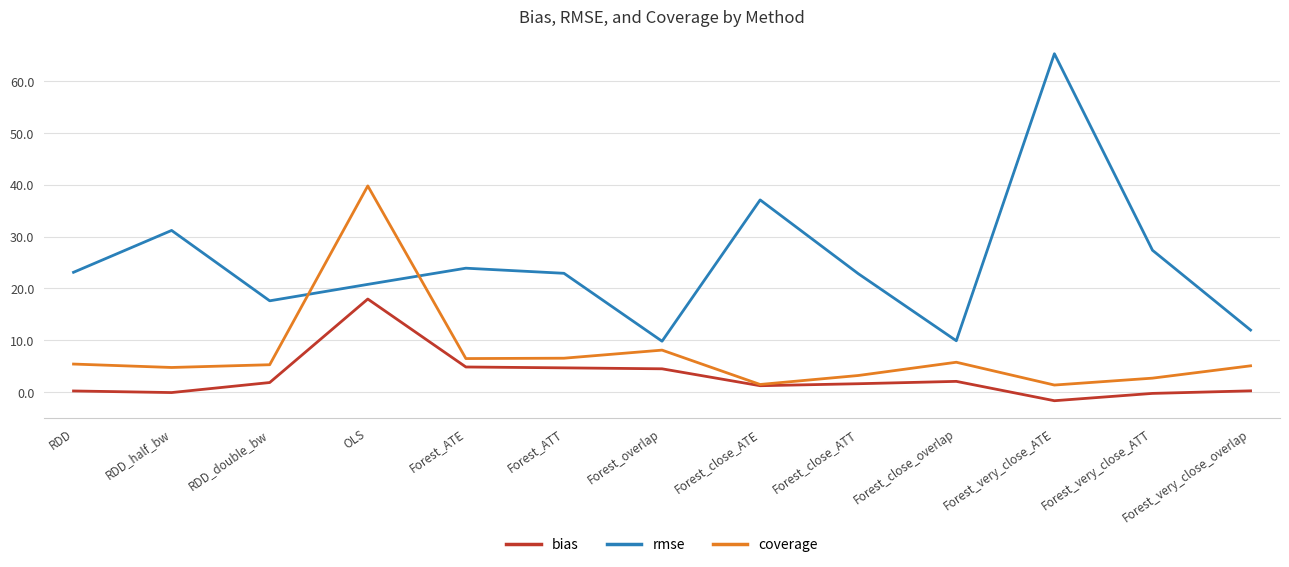

What is the maximum value shown in the chart?

65.3